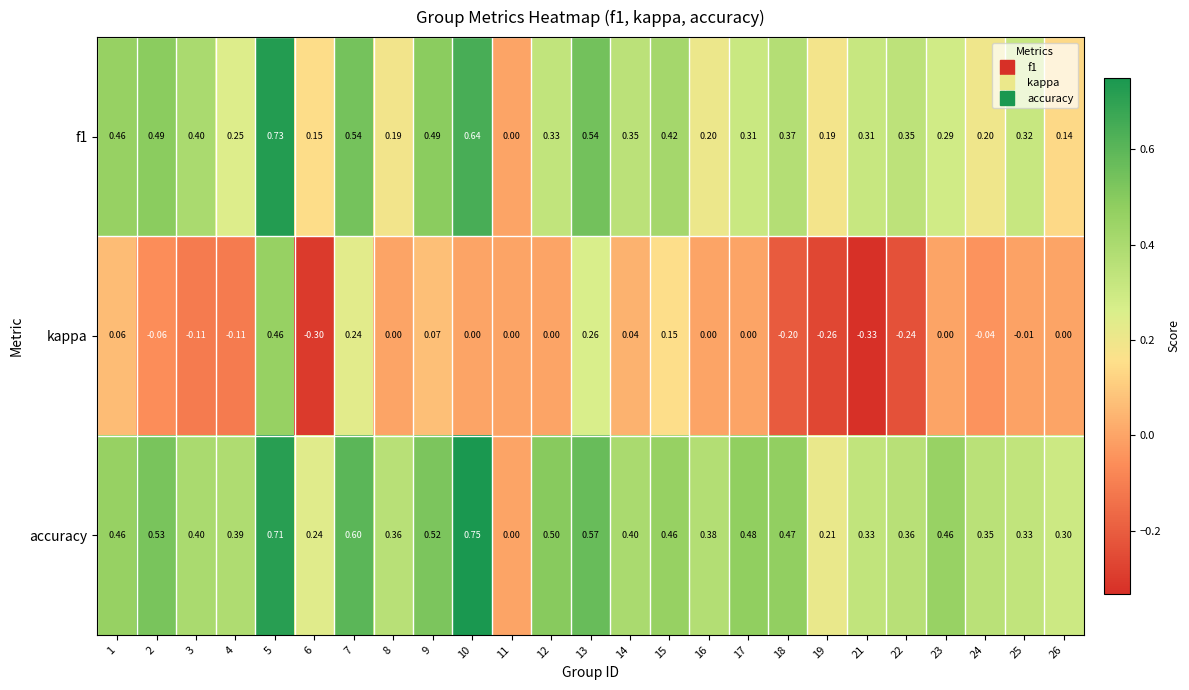

Which series has the largest range (max minus min)?

kappa